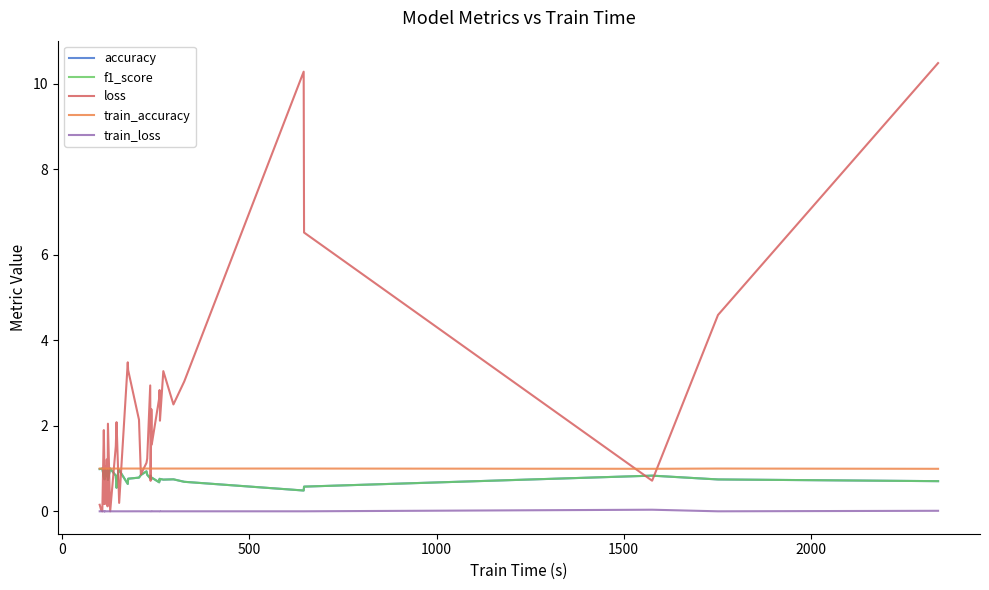

What are all the series names shown in the legend?

accuracy, f1_score, loss, train_accuracy, train_loss